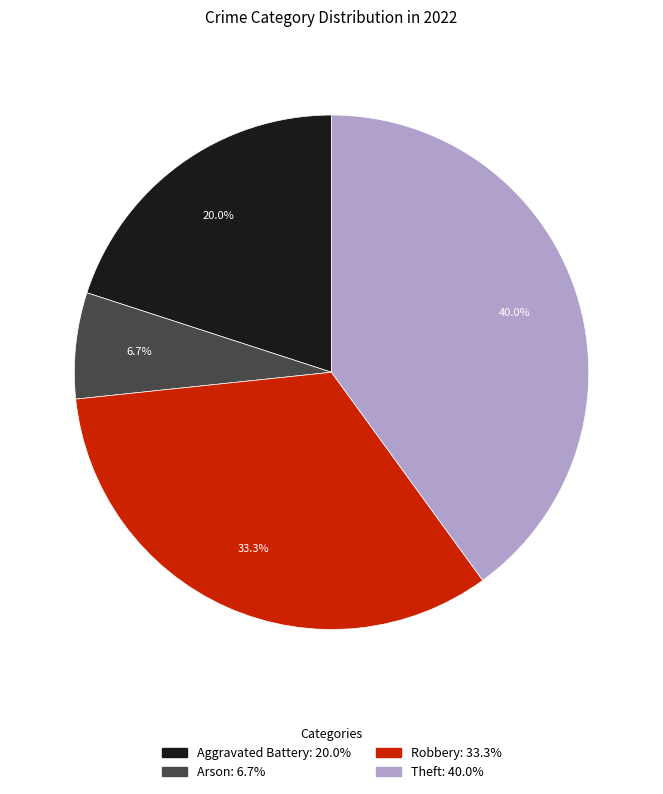

Between Theft and Robbery, which is larger?

Theft